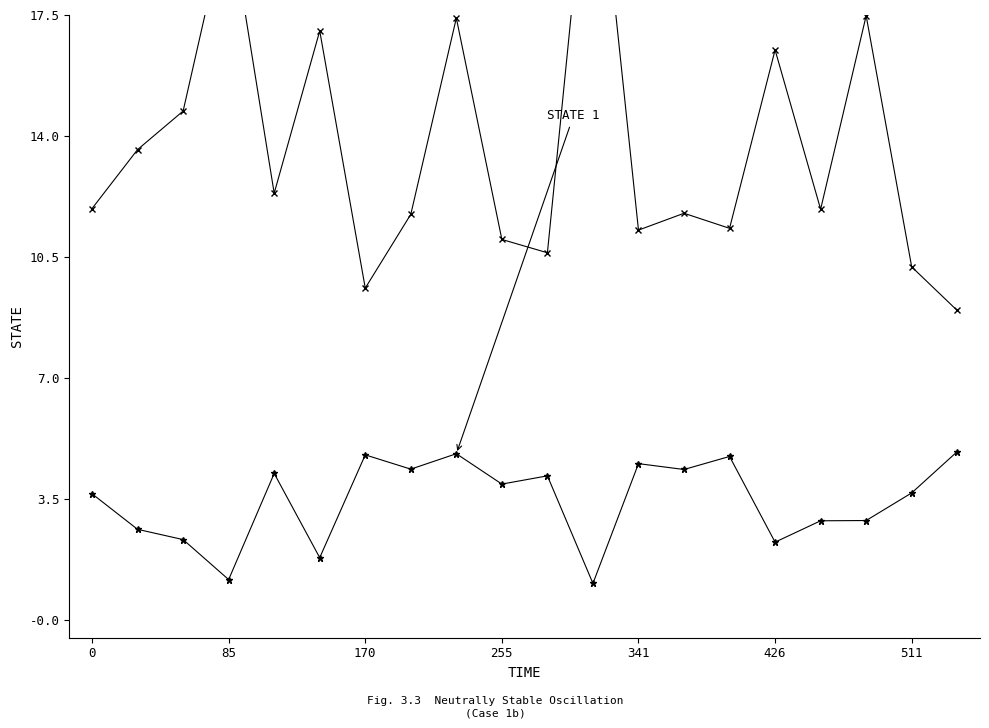

Reading right to left, extract all data points from this chart.

STATE 1: 4.9	3.7	2.9	2.9	2.3	4.7	4.4	4.5	1.1	4.2	3.9	4.8	4.4	4.8	1.8	4.2	1.2	2.3	2.6	3.7
STATE 2: 9.0	10.2	17.5	11.9	16.5	11.3	11.8	11.3	23.8	10.6	11.0	17.4	11.7	9.6	17.0	12.3	20.5	14.7	13.6	11.9